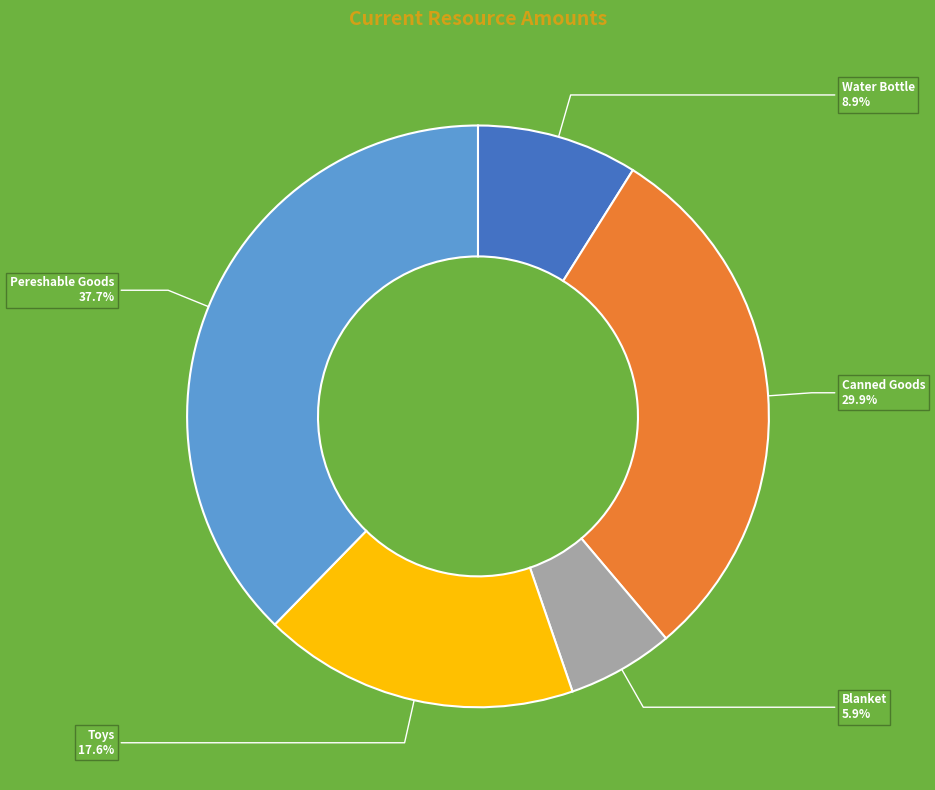

Which slice is the smallest?

Blanket